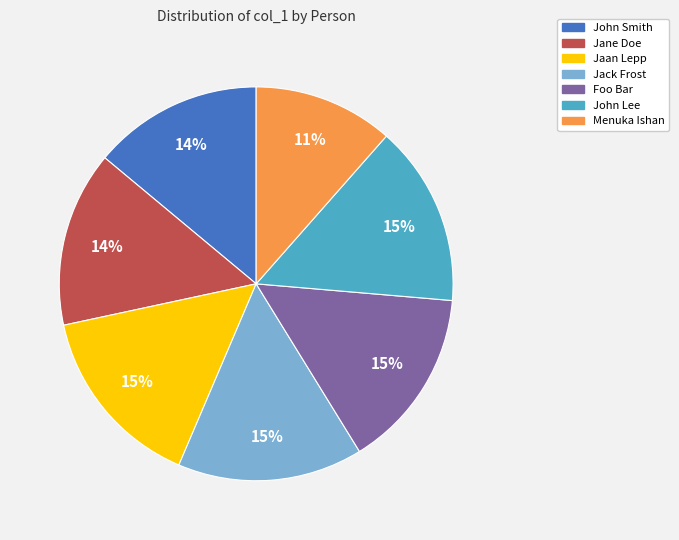

Which slice is the smallest?

Menuka Ishan